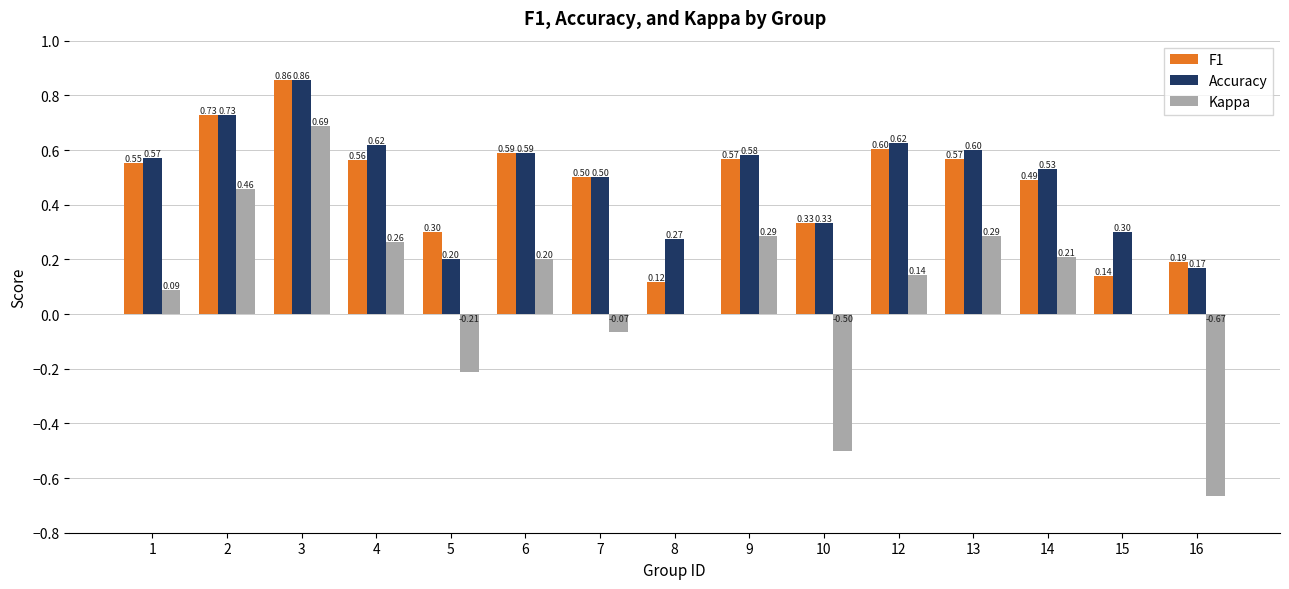

What is the sum of the Kappa values at 13 and 16?

-0.4